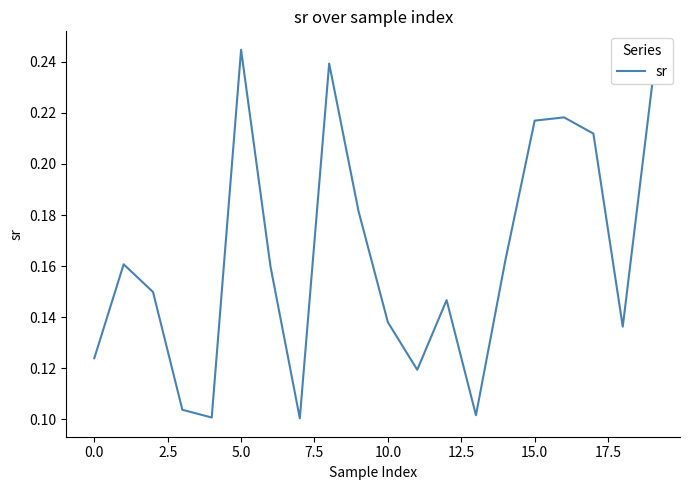

Which label corresponds to the largest value in the chart?

5.0